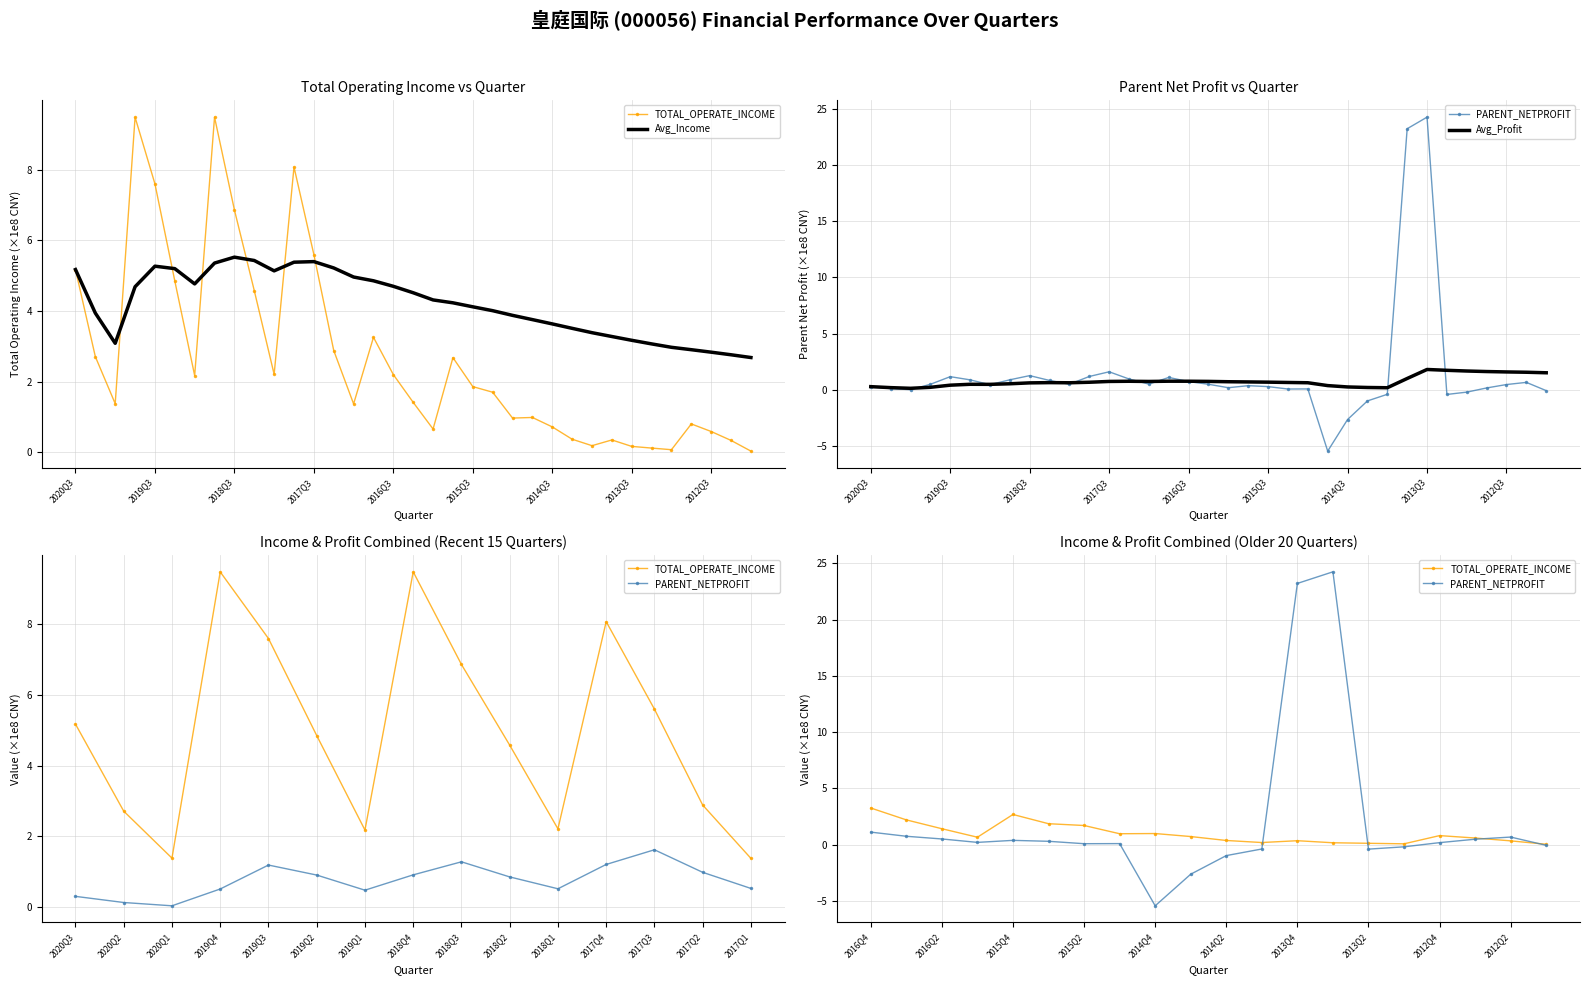

What is the average value of the PARENT_NETPROFIT series?

1.5